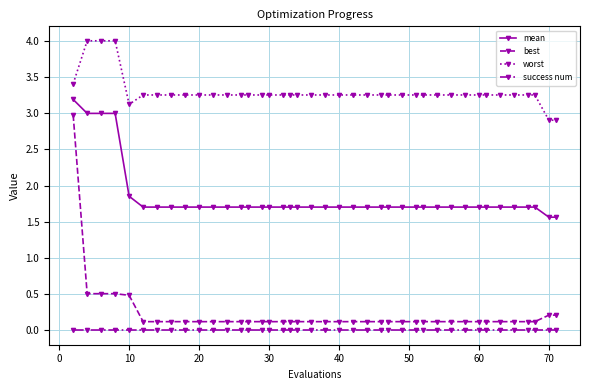

True or false: mean and best cross at least once.

False